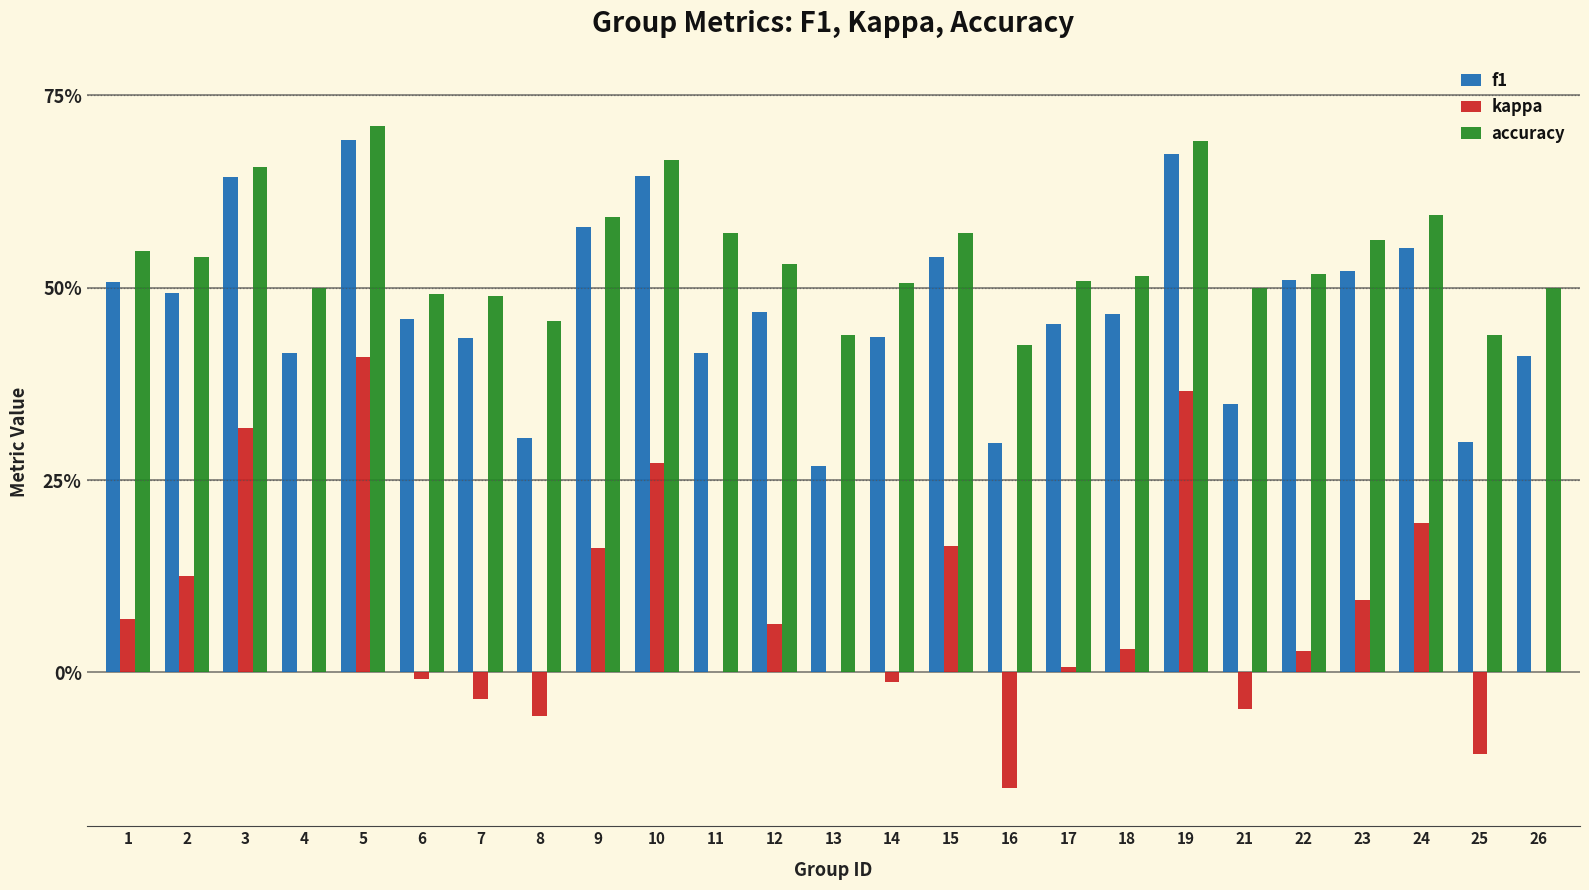

Are the bars grouped side by side (vs. stacked)?

Yes